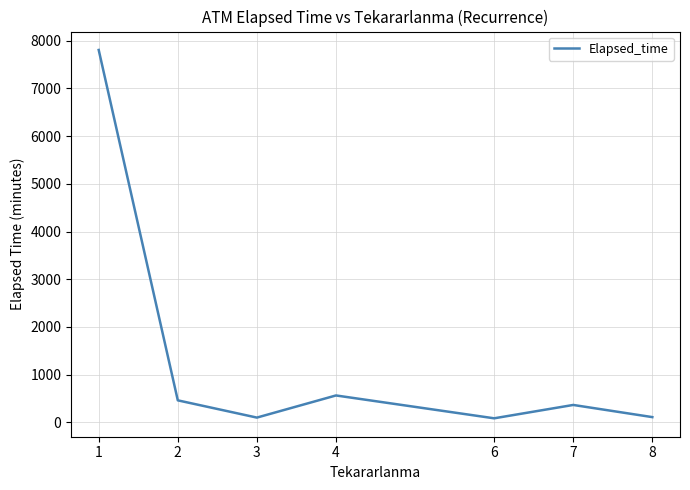

Where is the data nearest to the value 3945?

4